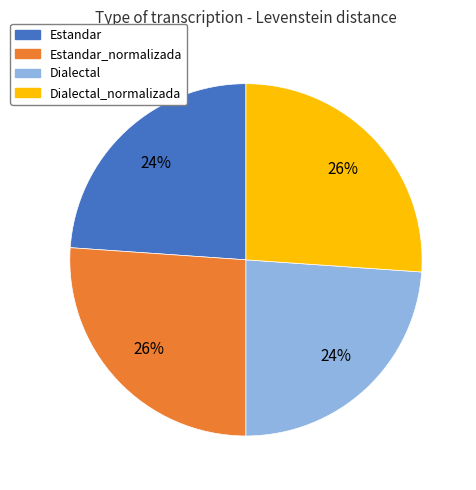

Is there any slice that represents more than half of the pie?

No